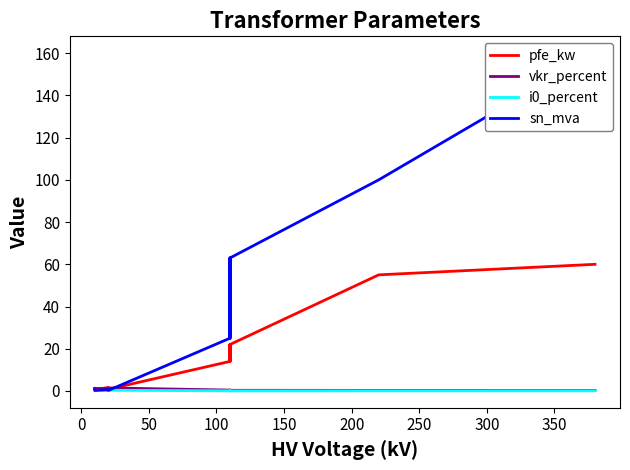

What are all the series names shown in the legend?

pfe_kw, vkr_percent, i0_percent, sn_mva